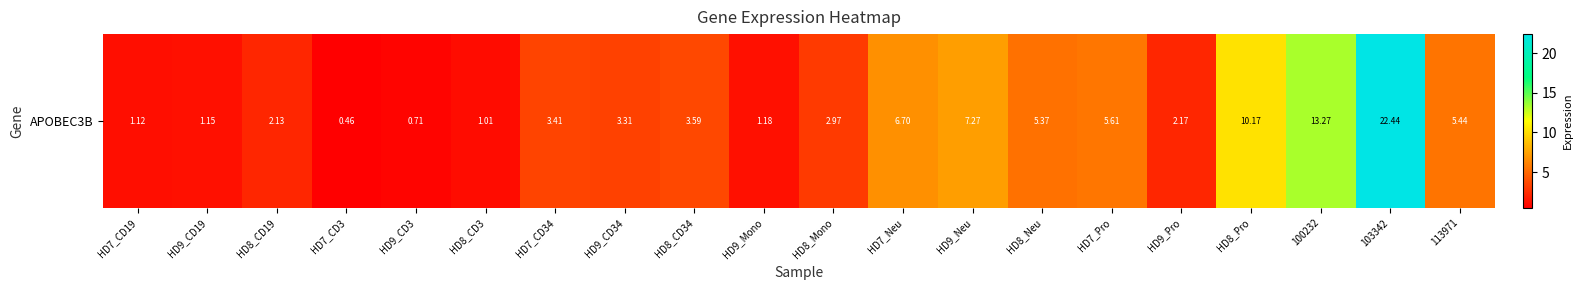

Between HD8_CD19 and 103342, which is larger?

103342